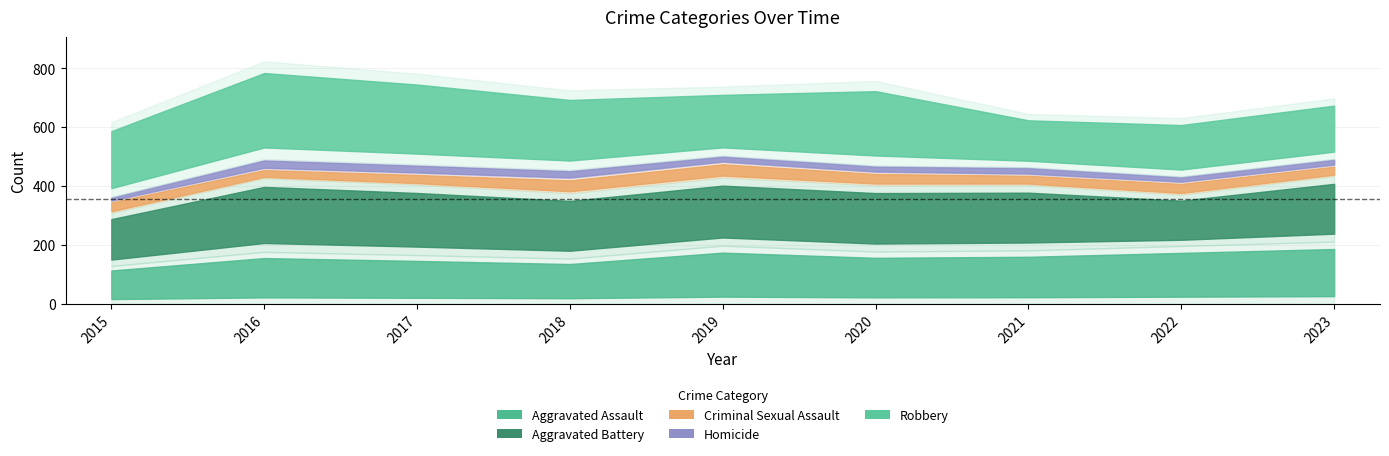

Rank the categories by Robbery value from highest to lowest.

2016, 2017, 2020, 2018, 2015, 2019, 2023, 2022, 2021